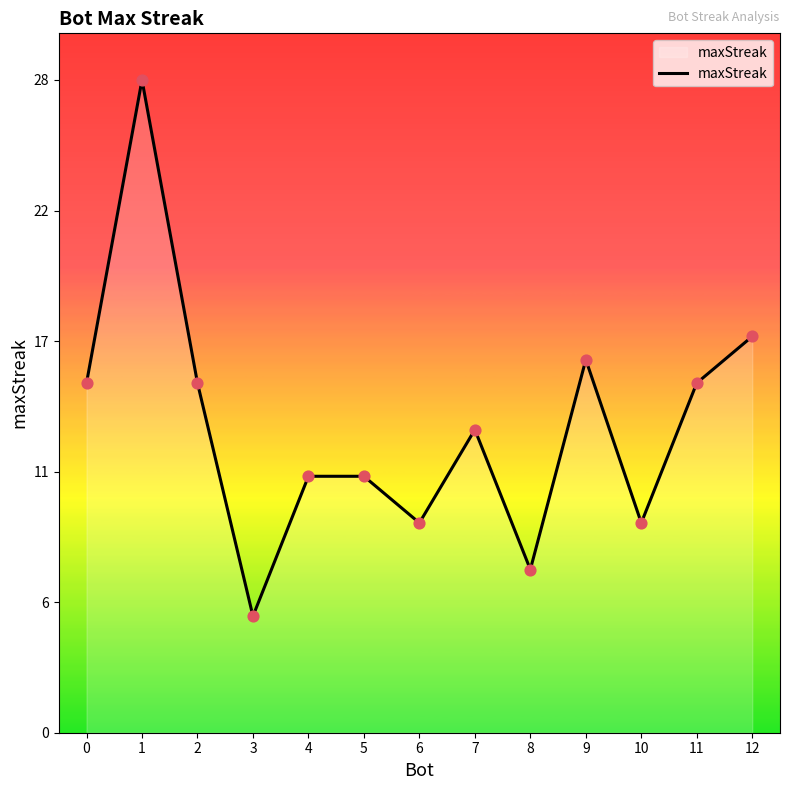

Approximately how many times larger is the value at 5 compared to 7?

0.8